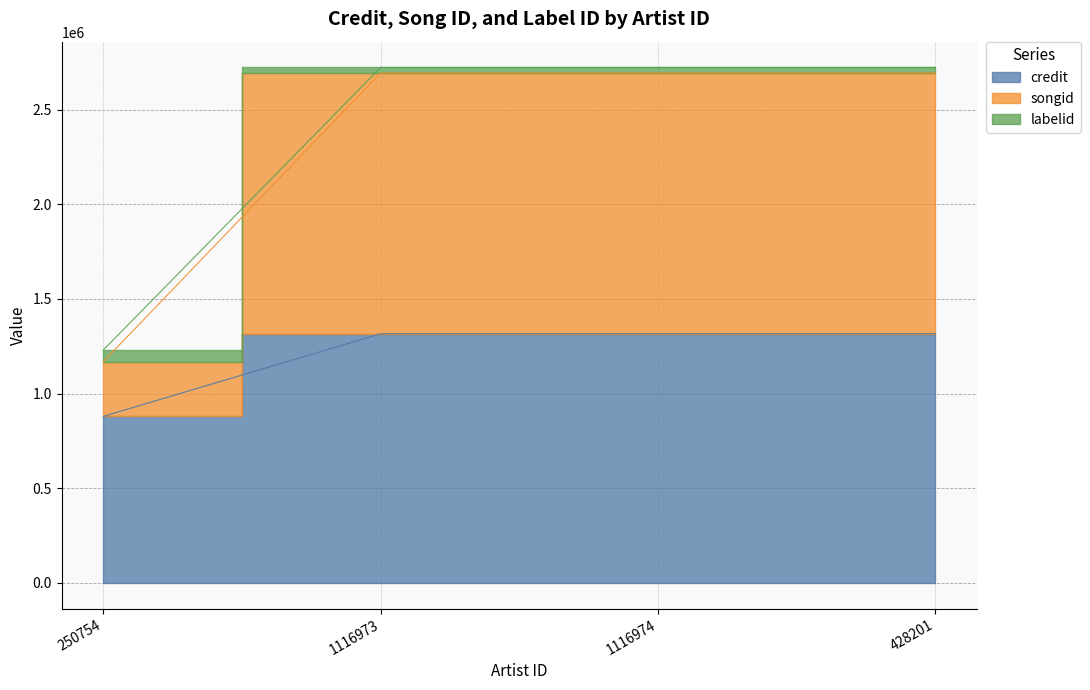

True or false: labelid and songid cross at least once.

False